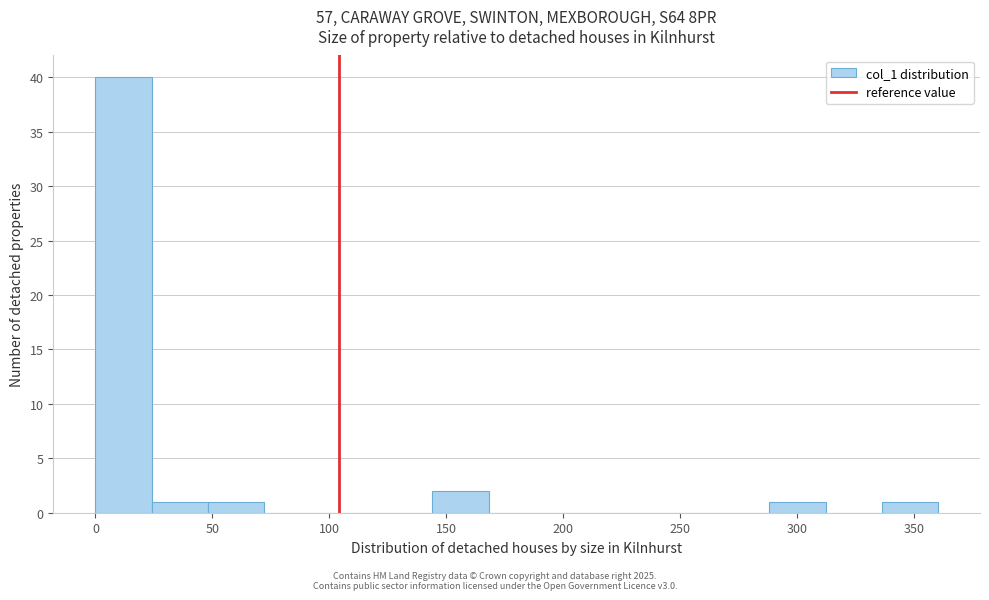

Over which range of the x-axis is the bar tallest?

0 to 25